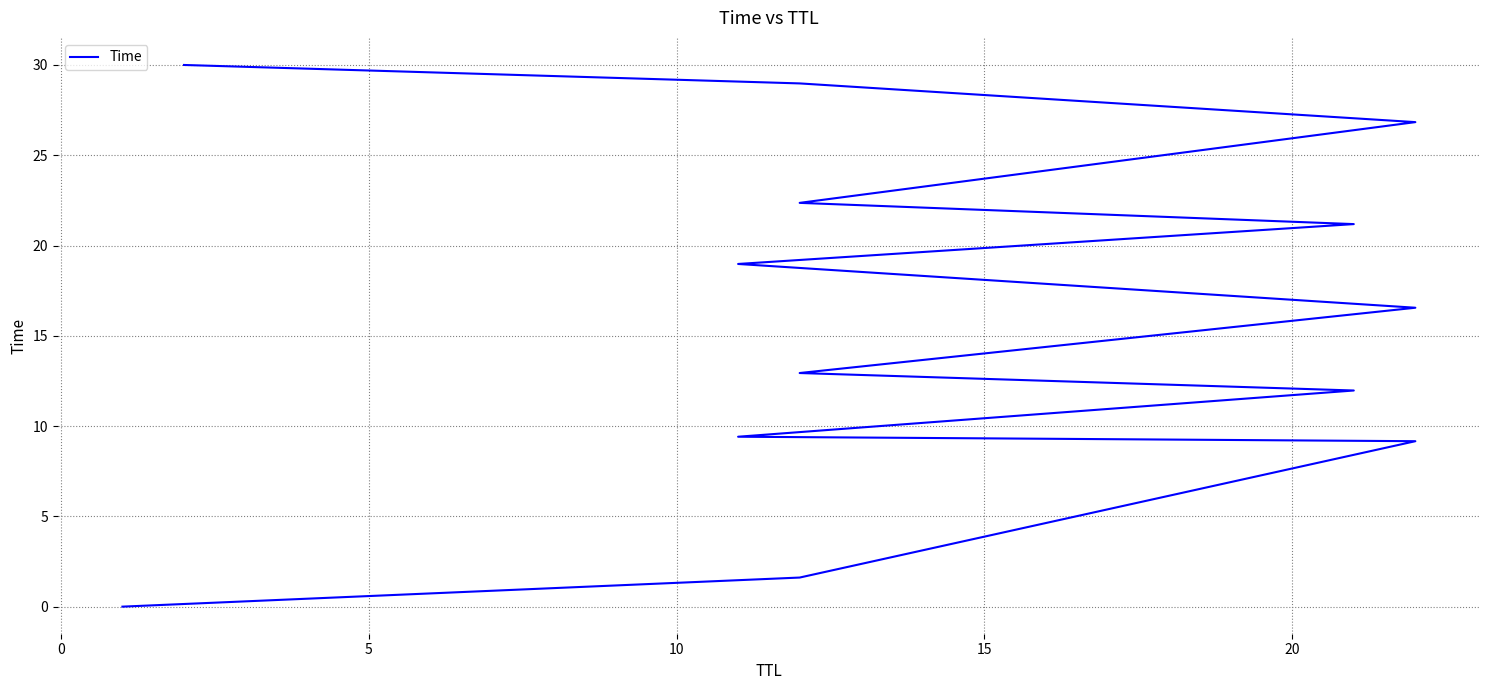

What is the average value?

16.2